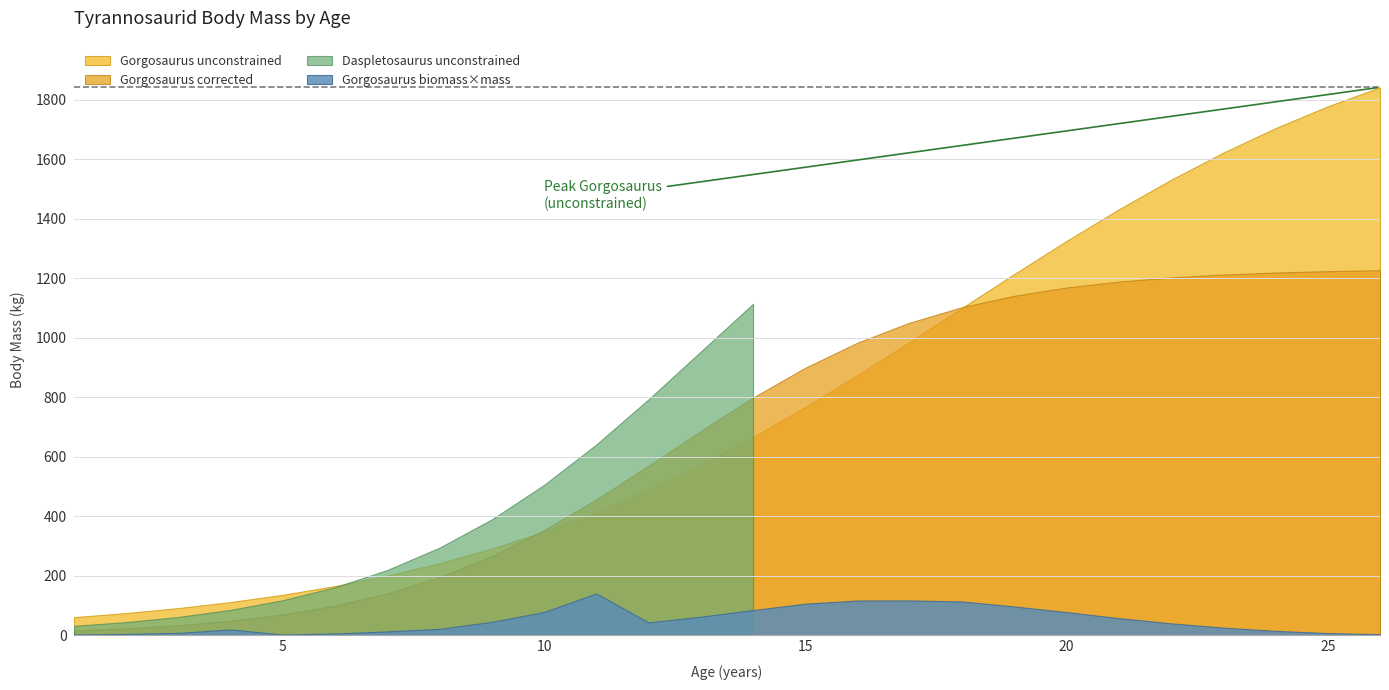

What is the total value across all series at 13?

2276.4